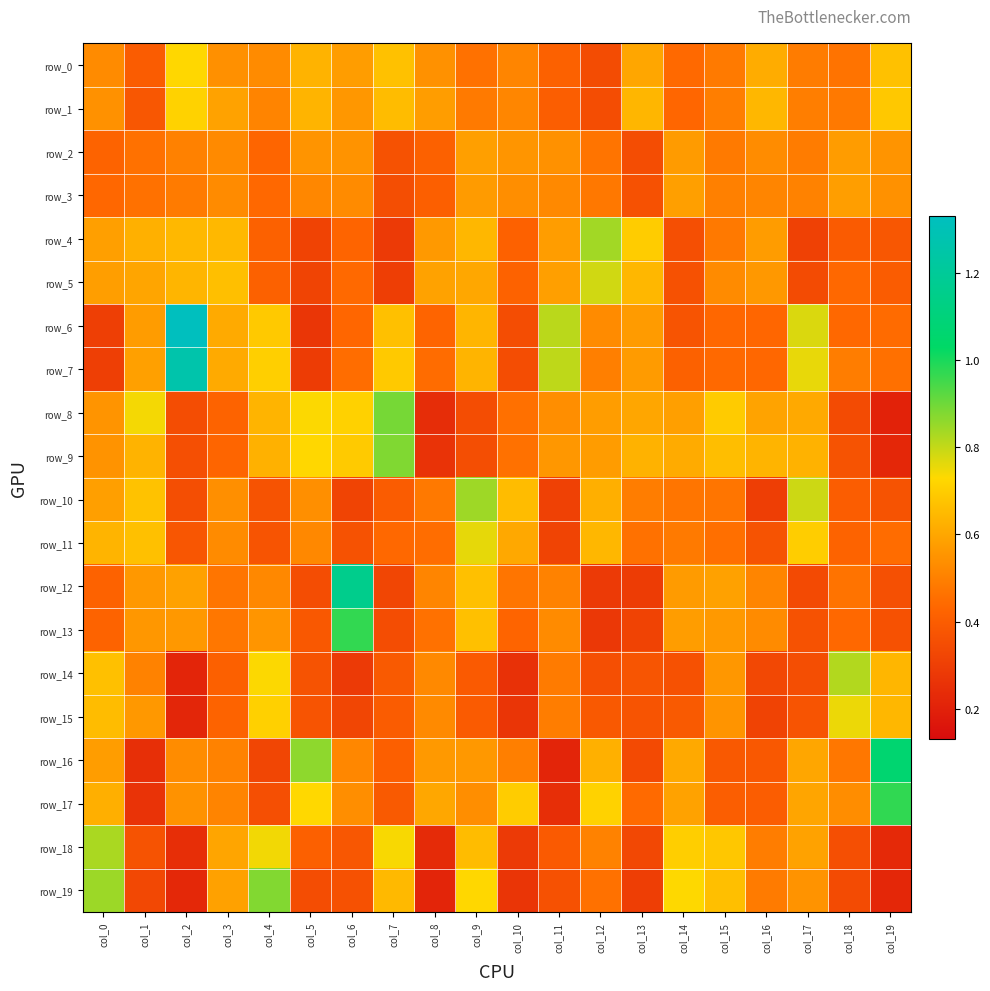

Reading left to right, what are all the values shown in this chart?

row_0: col_0=0.5	col_1=0.4	col_2=0.7	col_3=0.5	col_4=0.5	col_5=0.6	col_6=0.6	col_7=0.7	col_8=0.5	col_9=0.5	col_10=0.5	col_11=0.4	col_12=0.3	col_13=0.6	col_14=0.4	col_15=0.5	col_16=0.6	col_17=0.5	col_18=0.5	col_19=0.7
row_1: col_0=0.5	col_1=0.4	col_2=0.7	col_3=0.6	col_4=0.5	col_5=0.6	col_6=0.6	col_7=0.7	col_8=0.6	col_9=0.5	col_10=0.5	col_11=0.4	col_12=0.3	col_13=0.6	col_14=0.4	col_15=0.5	col_16=0.6	col_17=0.5	col_18=0.5	col_19=0.7
row_2: col_0=0.4	col_1=0.5	col_2=0.5	col_3=0.5	col_4=0.4	col_5=0.5	col_6=0.5	col_7=0.4	col_8=0.4	col_9=0.6	col_10=0.6	col_11=0.5	col_12=0.5	col_13=0.3	col_14=0.6	col_15=0.5	col_16=0.5	col_17=0.5	col_18=0.6	col_19=0.6
row_3: col_0=0.4	col_1=0.5	col_2=0.5	col_3=0.5	col_4=0.4	col_5=0.5	col_6=0.5	col_7=0.4	col_8=0.4	col_9=0.6	col_10=0.5	col_11=0.5	col_12=0.5	col_13=0.4	col_14=0.6	col_15=0.5	col_16=0.5	col_17=0.5	col_18=0.6	col_19=0.5
row_4: col_0=0.6	col_1=0.6	col_2=0.6	col_3=0.6	col_4=0.4	col_5=0.3	col_6=0.4	col_7=0.3	col_8=0.6	col_9=0.6	col_10=0.4	col_11=0.6	col_12=0.8	col_13=0.7	col_14=0.4	col_15=0.5	col_16=0.6	col_17=0.3	col_18=0.4	col_19=0.4
row_5: col_0=0.6	col_1=0.6	col_2=0.6	col_3=0.7	col_4=0.4	col_5=0.3	col_6=0.4	col_7=0.3	col_8=0.6	col_9=0.6	col_10=0.4	col_11=0.6	col_12=0.8	col_13=0.6	col_14=0.4	col_15=0.5	col_16=0.6	col_17=0.3	col_18=0.4	col_19=0.4
row_6: col_0=0.3	col_1=0.6	col_2=1.3	col_3=0.6	col_4=0.7	col_5=0.3	col_6=0.4	col_7=0.7	col_8=0.4	col_9=0.6	col_10=0.3	col_11=0.8	col_12=0.5	col_13=0.6	col_14=0.4	col_15=0.4	col_16=0.4	col_17=0.8	col_18=0.4	col_19=0.4
row_7: col_0=0.3	col_1=0.6	col_2=1.3	col_3=0.6	col_4=0.7	col_5=0.3	col_6=0.5	col_7=0.7	col_8=0.4	col_9=0.6	col_10=0.3	col_11=0.8	col_12=0.5	col_13=0.6	col_14=0.4	col_15=0.4	col_16=0.4	col_17=0.8	col_18=0.5	col_19=0.5
row_8: col_0=0.6	col_1=0.7	col_2=0.3	col_3=0.4	col_4=0.6	col_5=0.7	col_6=0.7	col_7=0.9	col_8=0.2	col_9=0.3	col_10=0.5	col_11=0.5	col_12=0.6	col_13=0.6	col_14=0.6	col_15=0.7	col_16=0.6	col_17=0.6	col_18=0.3	col_19=0.2
row_9: col_0=0.5	col_1=0.6	col_2=0.4	col_3=0.4	col_4=0.6	col_5=0.7	col_6=0.7	col_7=0.9	col_8=0.3	col_9=0.4	col_10=0.5	col_11=0.6	col_12=0.6	col_13=0.6	col_14=0.6	col_15=0.7	col_16=0.6	col_17=0.6	col_18=0.4	col_19=0.2
row_10: col_0=0.6	col_1=0.7	col_2=0.4	col_3=0.5	col_4=0.4	col_5=0.5	col_6=0.3	col_7=0.4	col_8=0.5	col_9=0.8	col_10=0.7	col_11=0.3	col_12=0.6	col_13=0.5	col_14=0.5	col_15=0.5	col_16=0.3	col_17=0.8	col_18=0.4	col_19=0.4
row_11: col_0=0.6	col_1=0.7	col_2=0.4	col_3=0.5	col_4=0.4	col_5=0.5	col_6=0.4	col_7=0.4	col_8=0.4	col_9=0.8	col_10=0.6	col_11=0.3	col_12=0.6	col_13=0.5	col_14=0.5	col_15=0.5	col_16=0.4	col_17=0.7	col_18=0.4	col_19=0.4
row_12: col_0=0.4	col_1=0.6	col_2=0.6	col_3=0.5	col_4=0.5	col_5=0.3	col_6=1.2	col_7=0.3	col_8=0.5	col_9=0.7	col_10=0.5	col_11=0.5	col_12=0.3	col_13=0.3	col_14=0.6	col_15=0.6	col_16=0.5	col_17=0.3	col_18=0.5	col_19=0.4
row_13: col_0=0.4	col_1=0.6	col_2=0.6	col_3=0.5	col_4=0.6	col_5=0.4	col_6=1.0	col_7=0.3	col_8=0.5	col_9=0.7	col_10=0.4	col_11=0.5	col_12=0.3	col_13=0.3	col_14=0.6	col_15=0.6	col_16=0.5	col_17=0.4	col_18=0.4	col_19=0.4
row_14: col_0=0.7	col_1=0.5	col_2=0.2	col_3=0.4	col_4=0.7	col_5=0.4	col_6=0.3	col_7=0.4	col_8=0.5	col_9=0.4	col_10=0.3	col_11=0.5	col_12=0.4	col_13=0.4	col_14=0.4	col_15=0.6	col_16=0.3	col_17=0.4	col_18=0.8	col_19=0.6
row_15: col_0=0.7	col_1=0.6	col_2=0.2	col_3=0.4	col_4=0.7	col_5=0.4	col_6=0.3	col_7=0.4	col_8=0.5	col_9=0.4	col_10=0.3	col_11=0.5	col_12=0.4	col_13=0.4	col_14=0.4	col_15=0.6	col_16=0.3	col_17=0.4	col_18=0.8	col_19=0.6
row_16: col_0=0.6	col_1=0.2	col_2=0.5	col_3=0.5	col_4=0.3	col_5=0.9	col_6=0.5	col_7=0.4	col_8=0.6	col_9=0.6	col_10=0.5	col_11=0.2	col_12=0.6	col_13=0.3	col_14=0.6	col_15=0.4	col_16=0.4	col_17=0.6	col_18=0.5	col_19=1.1
row_17: col_0=0.6	col_1=0.3	col_2=0.5	col_3=0.5	col_4=0.4	col_5=0.7	col_6=0.5	col_7=0.4	col_8=0.6	col_9=0.5	col_10=0.7	col_11=0.2	col_12=0.7	col_13=0.4	col_14=0.6	col_15=0.4	col_16=0.4	col_17=0.6	col_18=0.5	col_19=1.0
row_18: col_0=0.8	col_1=0.4	col_2=0.2	col_3=0.6	col_4=0.7	col_5=0.4	col_6=0.4	col_7=0.7	col_8=0.2	col_9=0.7	col_10=0.3	col_11=0.4	col_12=0.5	col_13=0.3	col_14=0.7	col_15=0.7	col_16=0.5	col_17=0.6	col_18=0.4	col_19=0.2
row_19: col_0=0.8	col_1=0.3	col_2=0.2	col_3=0.6	col_4=0.9	col_5=0.3	col_6=0.4	col_7=0.6	col_8=0.2	col_9=0.7	col_10=0.3	col_11=0.4	col_12=0.5	col_13=0.3	col_14=0.7	col_15=0.7	col_16=0.5	col_17=0.5	col_18=0.3	col_19=0.2